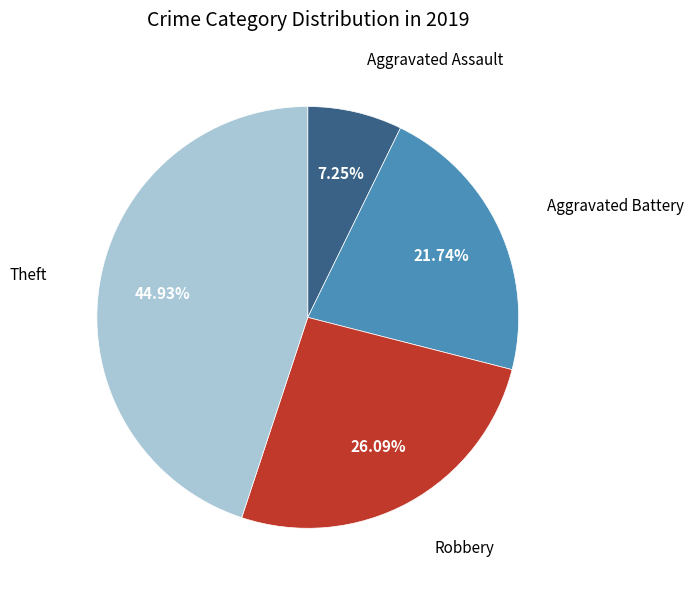

To the nearest percent, what portion does Robbery represent?

26%